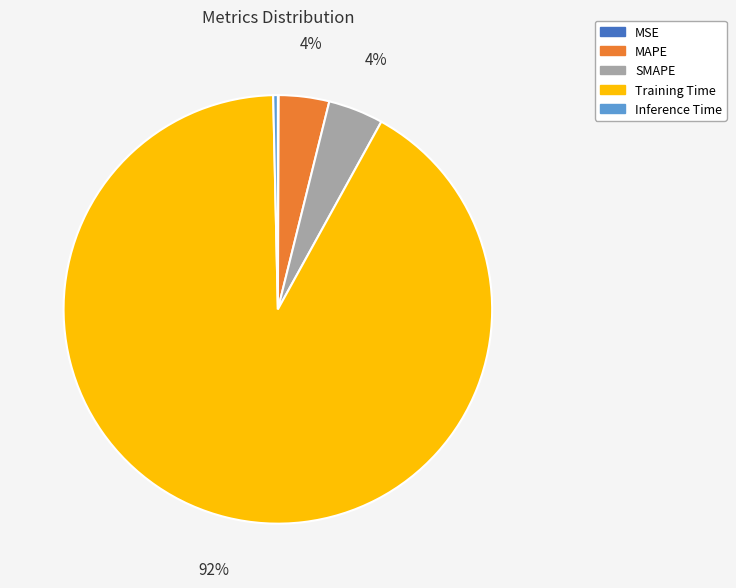

True or false: Training Time accounts for 92% of the total.

True